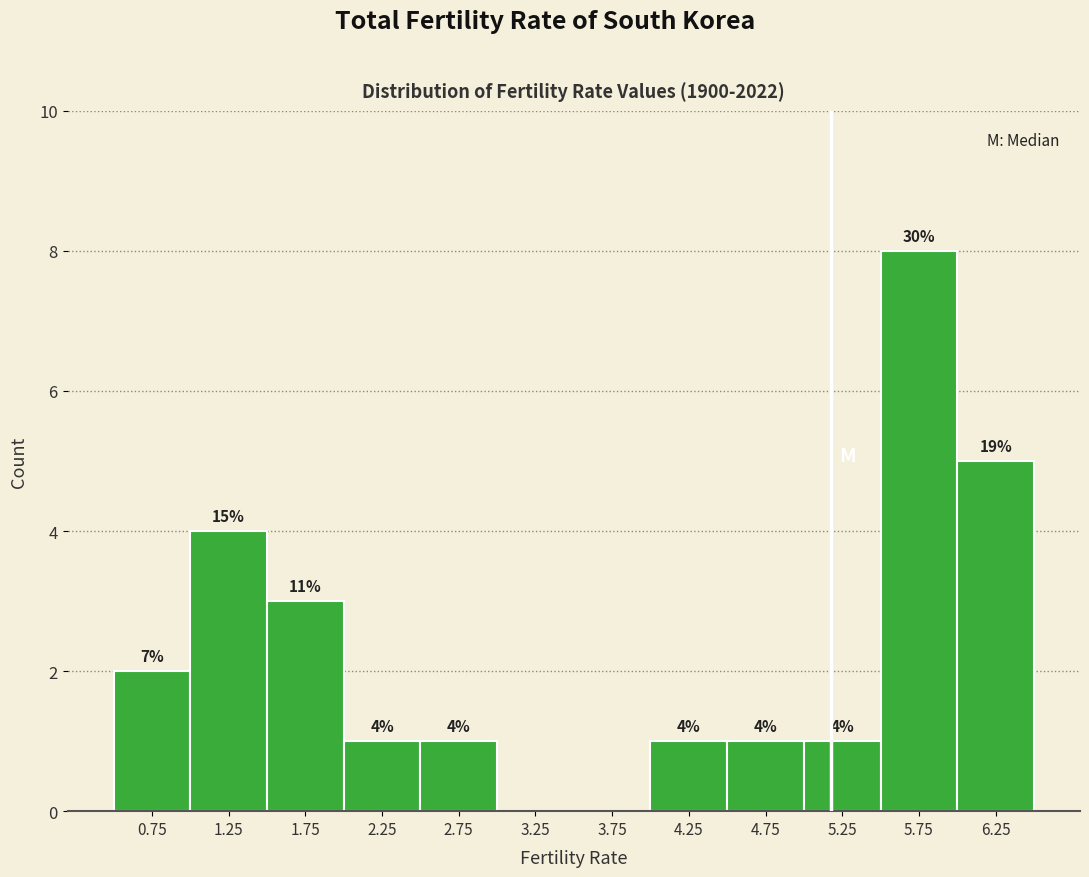

Over which range of the x-axis is the bar tallest?

5.5 to 6.0